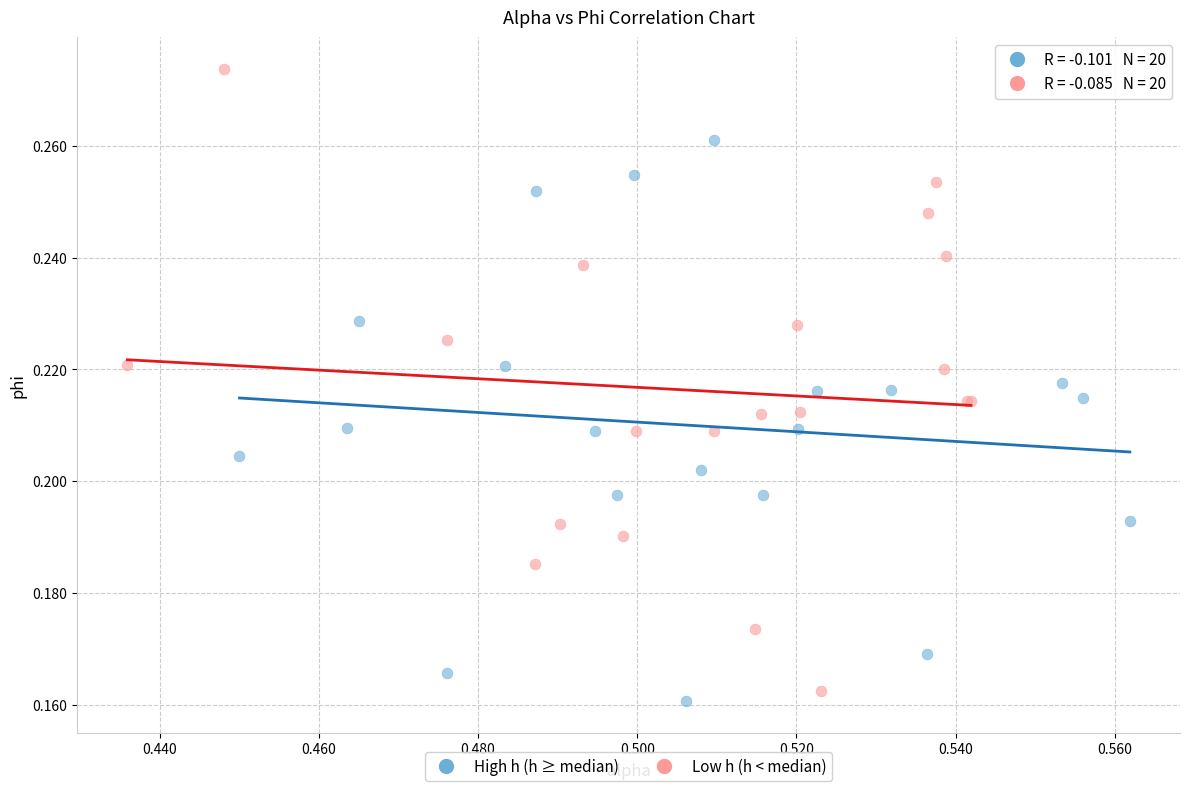

Which series reaches the maximum Y coordinate?

Low h (h < median)